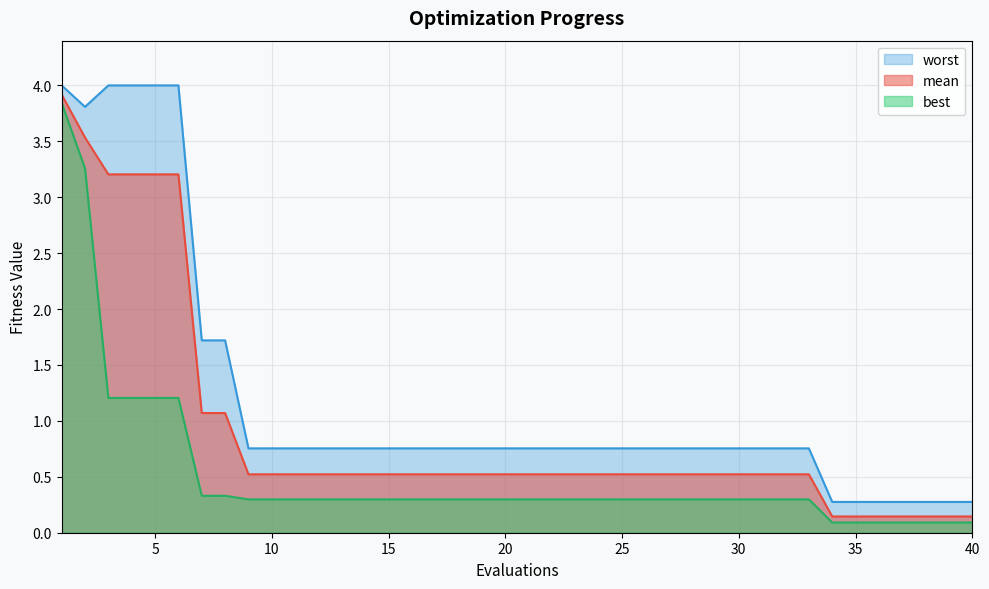

What is the minimum value shown in the chart?

0.1